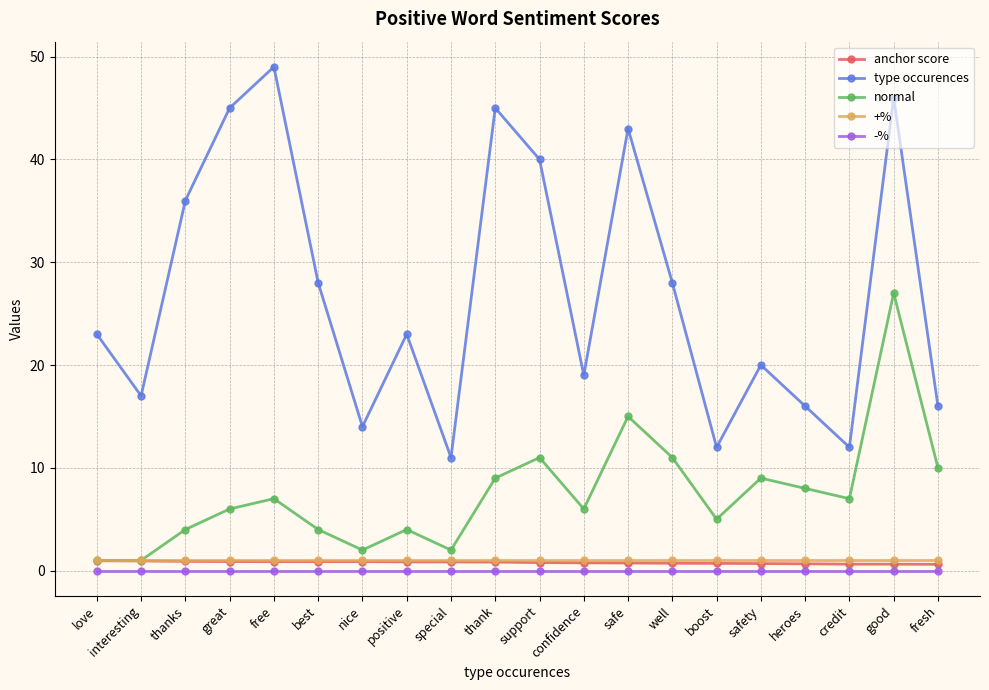

Which series changed the most between thanks and special?

type occurences